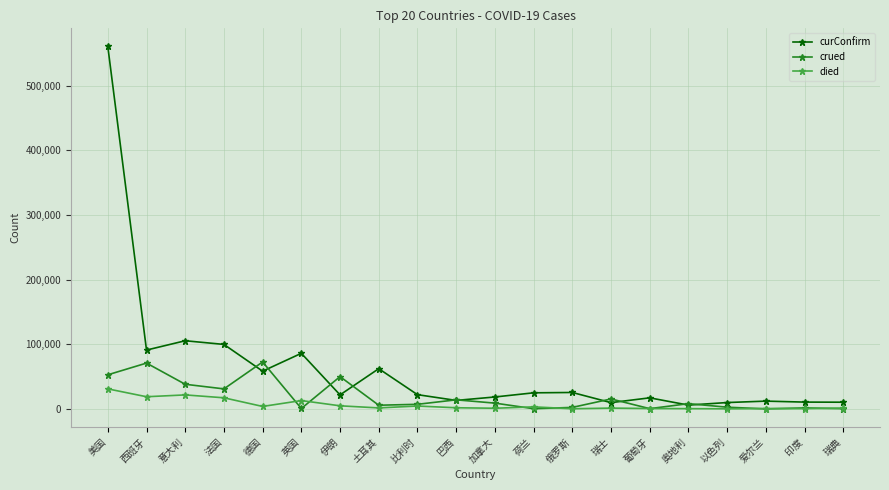

What is the sum of the crued values at 美国 and 瑞典?

53119